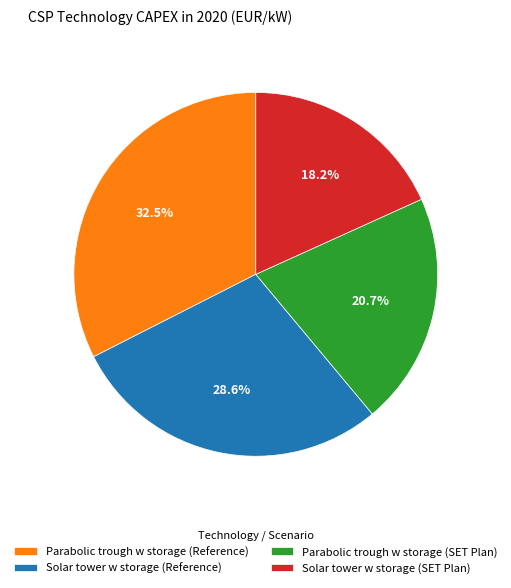

How many segments does this pie chart have?

4